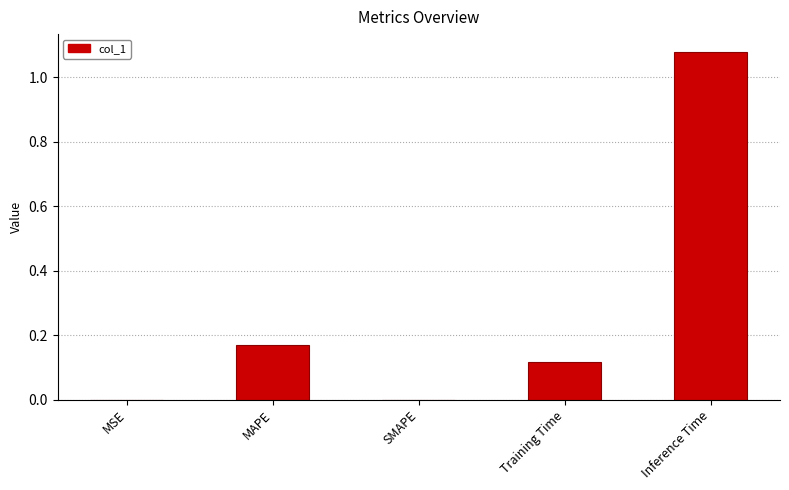

At which category does the chart reach its peak across all series?

Inference Time